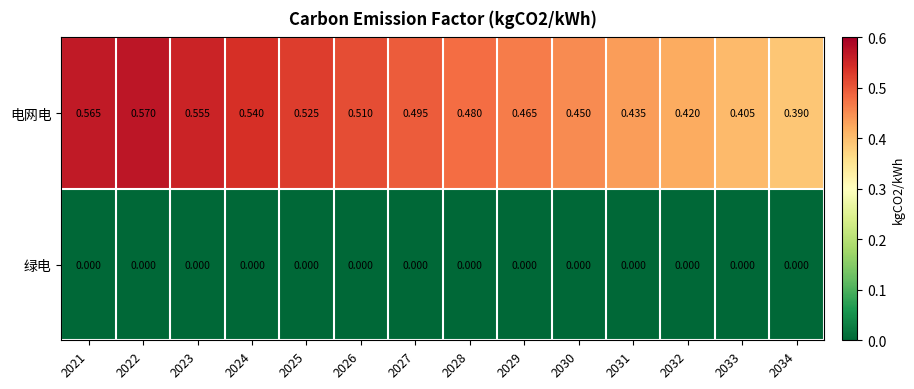

Which series has the widest spread of values?

电网电